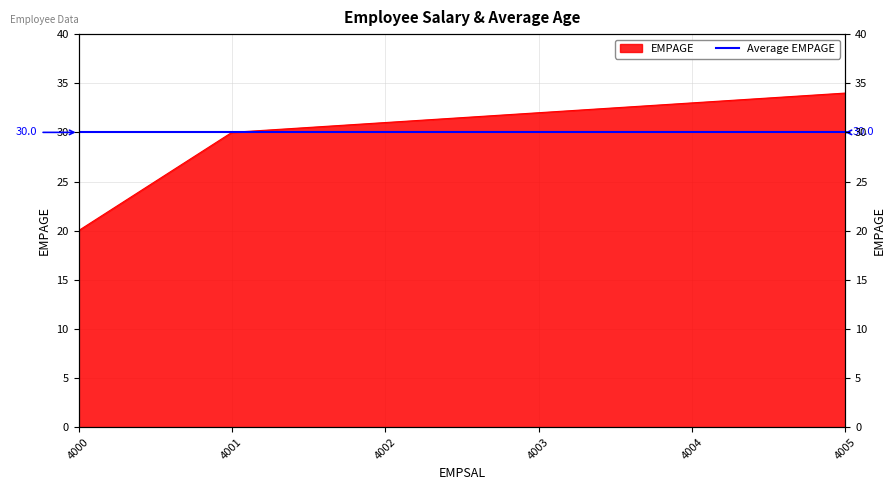

Reading left to right, transcribe all the data shown in this chart.

4000=20	4001=30	4002=31	4003=32	4004=33	4005=34